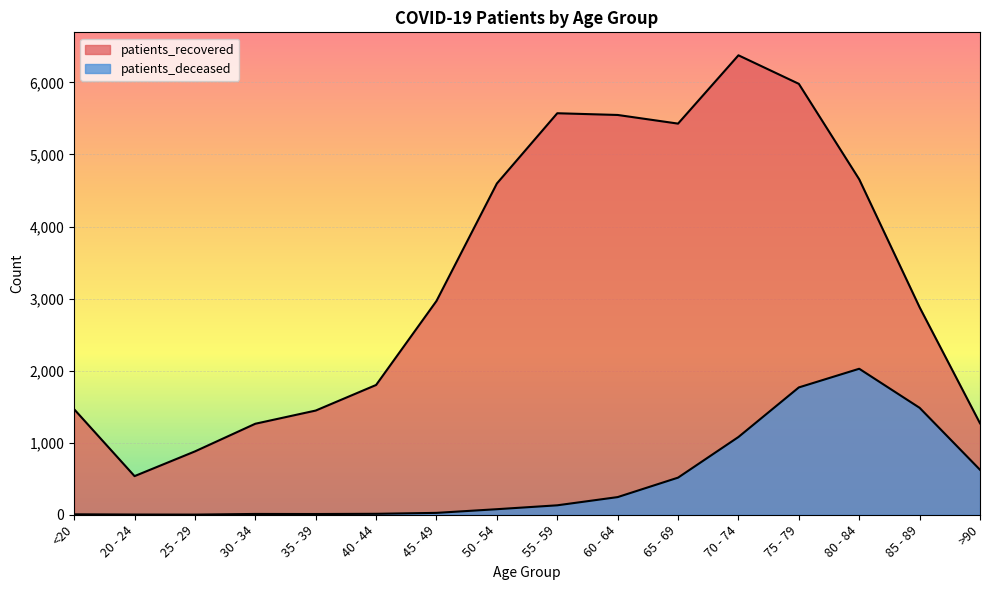

What is the difference between the second highest and minimum values in the patients_deceased series?

1765